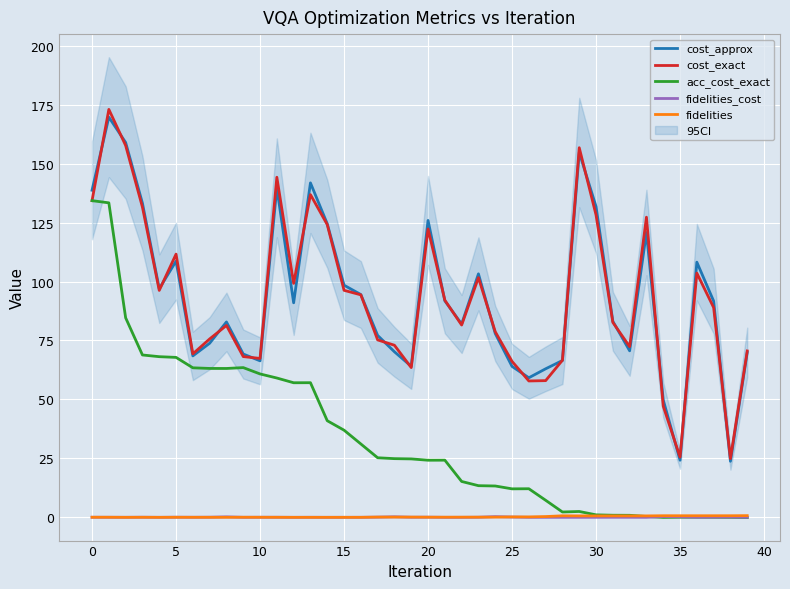

True or false: fidelities and cost_exact cross at least once.

False